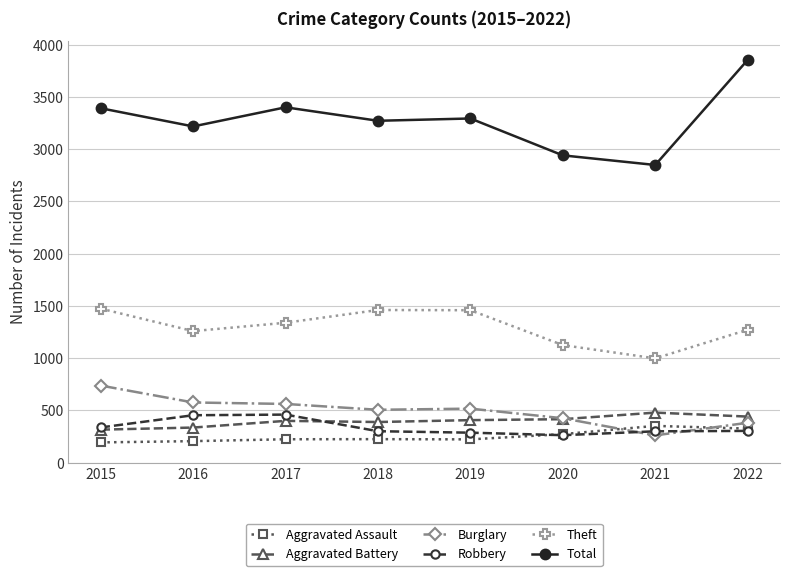

True or false: Theft and Total intersect in this chart.

False